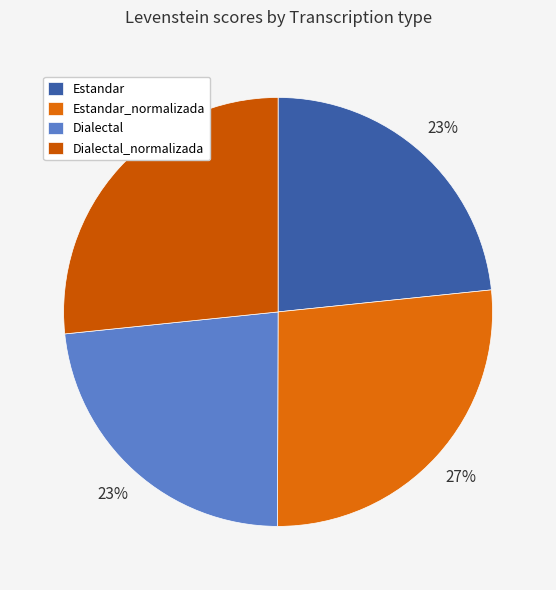

Does any single category account for the majority?

No